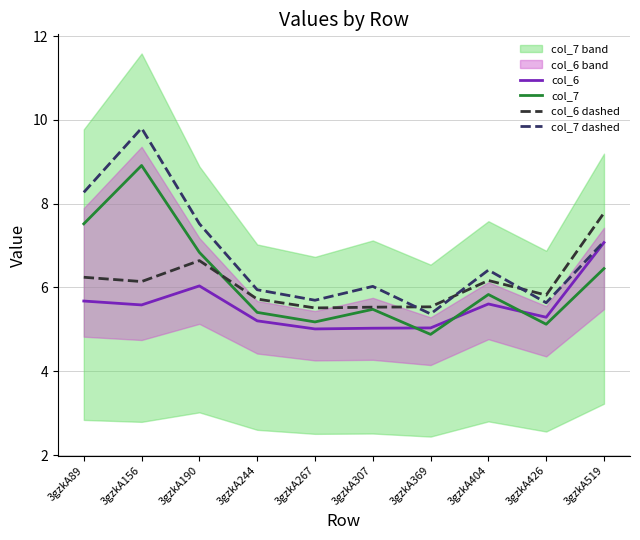

Between 3gzkA89 and 3gzkA190, which series saw the biggest shift?

col_7 dashed